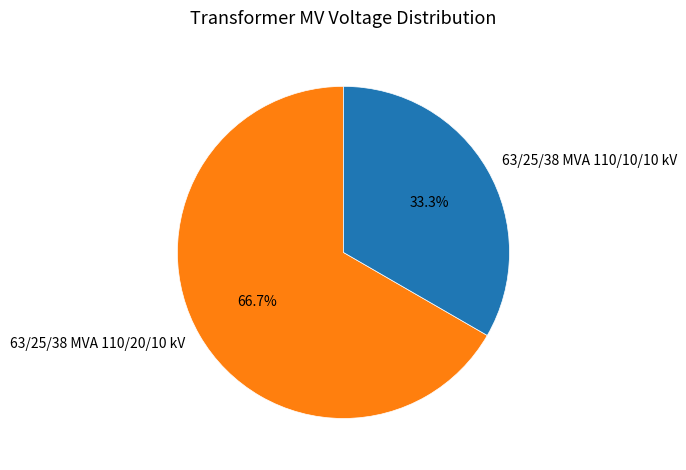

Is there a majority slice in this chart?

Yes